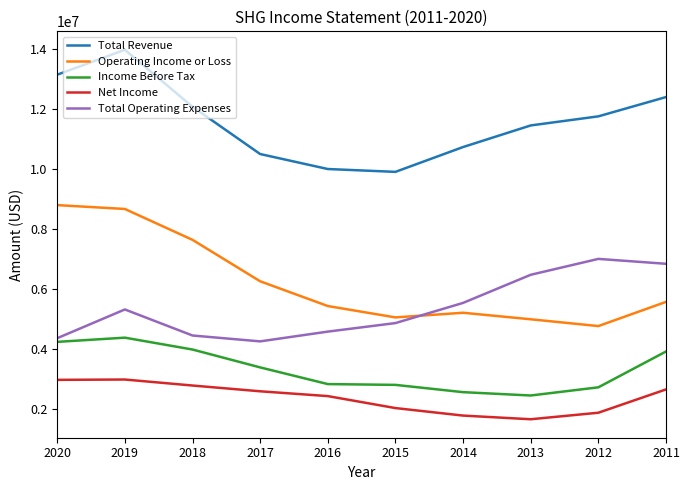

True or false: Income Before Tax and Total Revenue cross at least once.

False